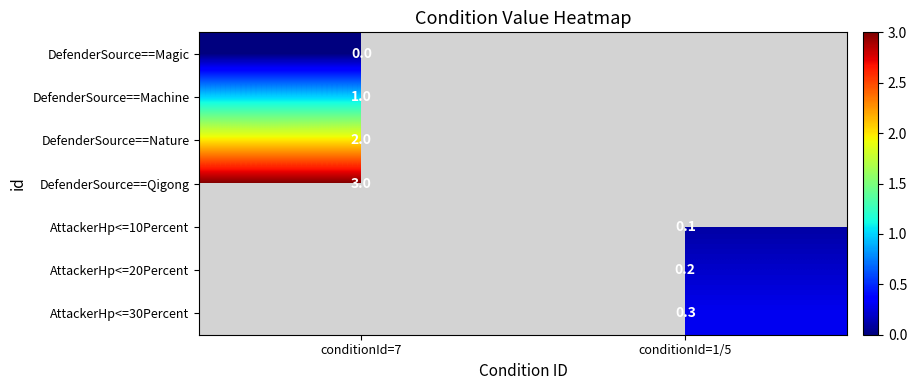

The value of DefenderSource==Nature at conditionId=7 is 2.0. True or false?

True